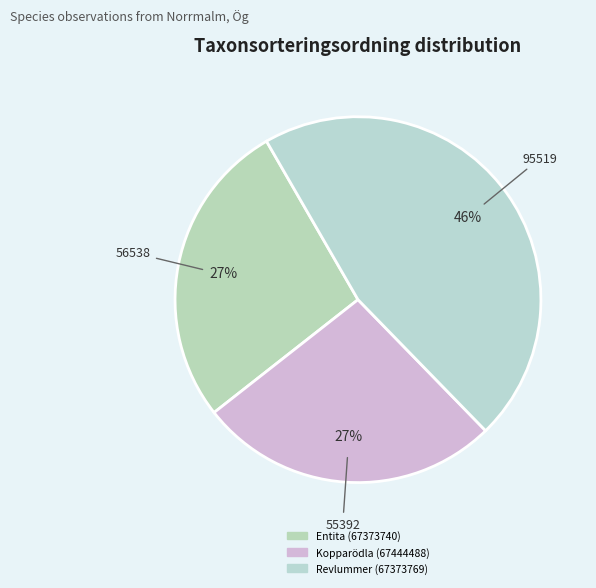

The Kopparödla (67444488) slice represents 27% of the pie. True or false?

True